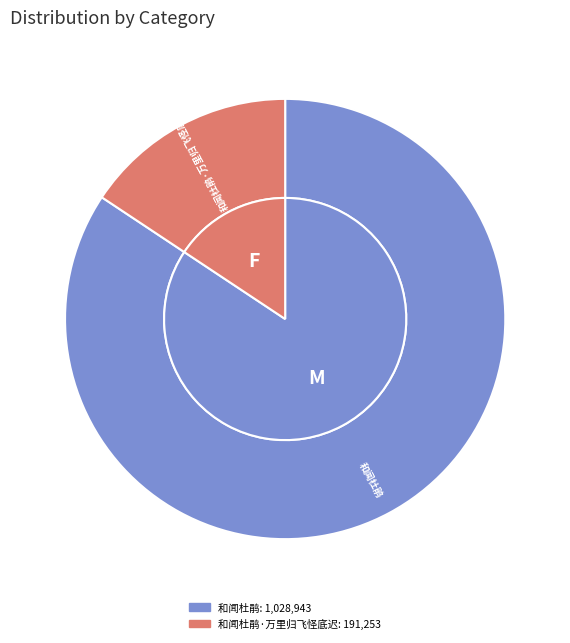

To the nearest percent, what is the difference between the largest and smallest slice percentages?

69%